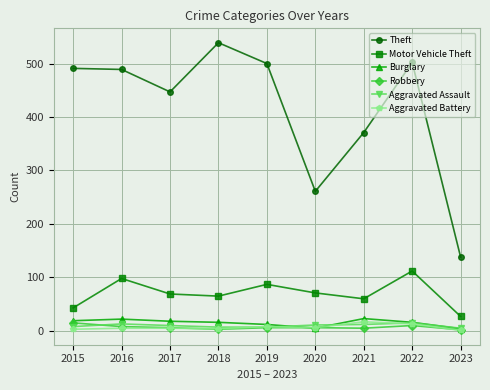

What is the total value across all series at 2023?

177